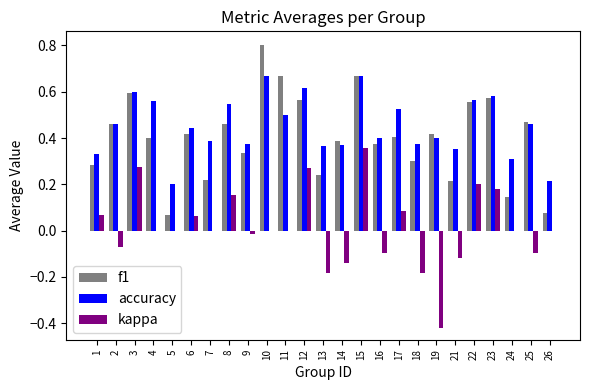

The f1 series shows 0.2 at 7. True or false?

True